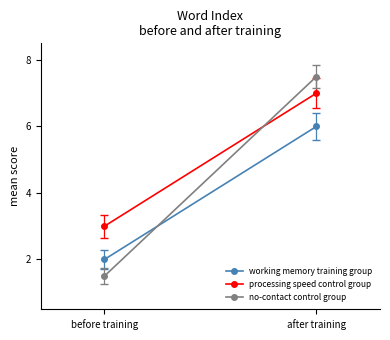

What is the minimum value shown in the chart?

1.5